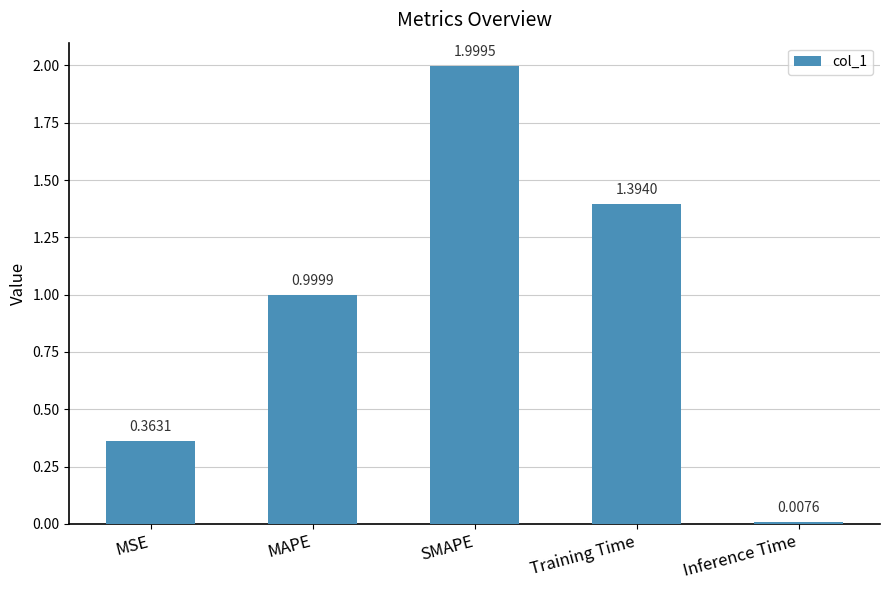

Is it true that the value at Training Time is 2.1?

False